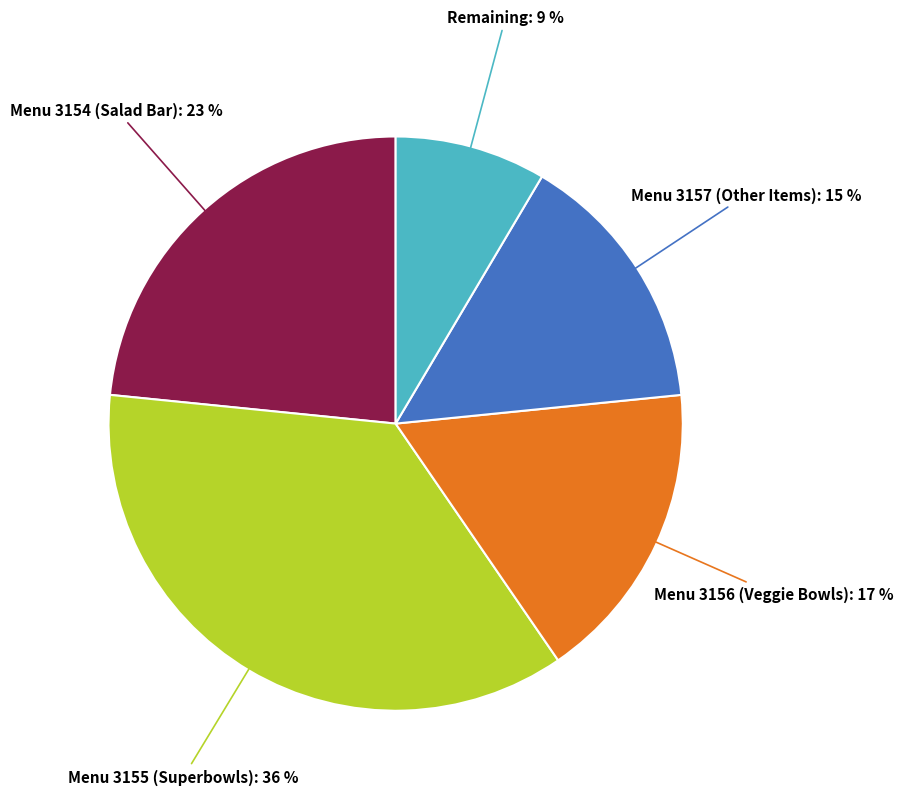

To the nearest percent, what is the average slice percentage?

20%